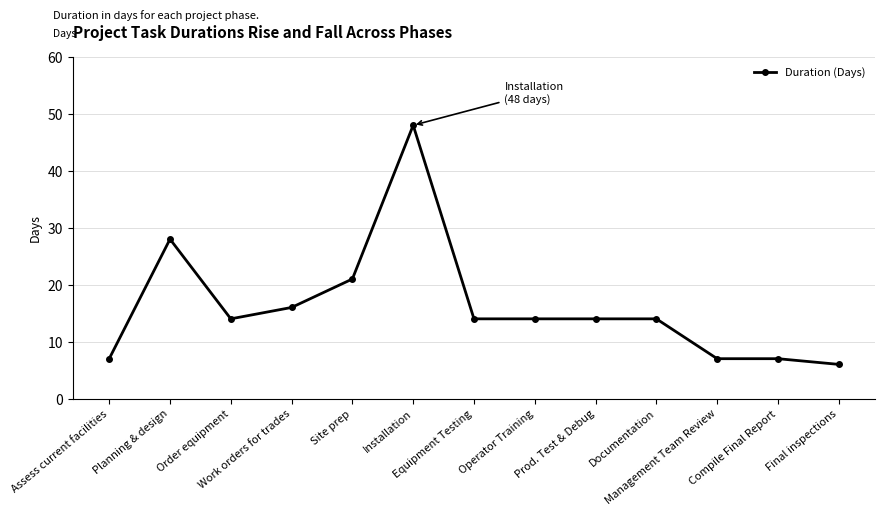

Reading left to right, list all the values displayed in this chart.

7	28	14	16	21	48	14	14	14	14	7	7	6